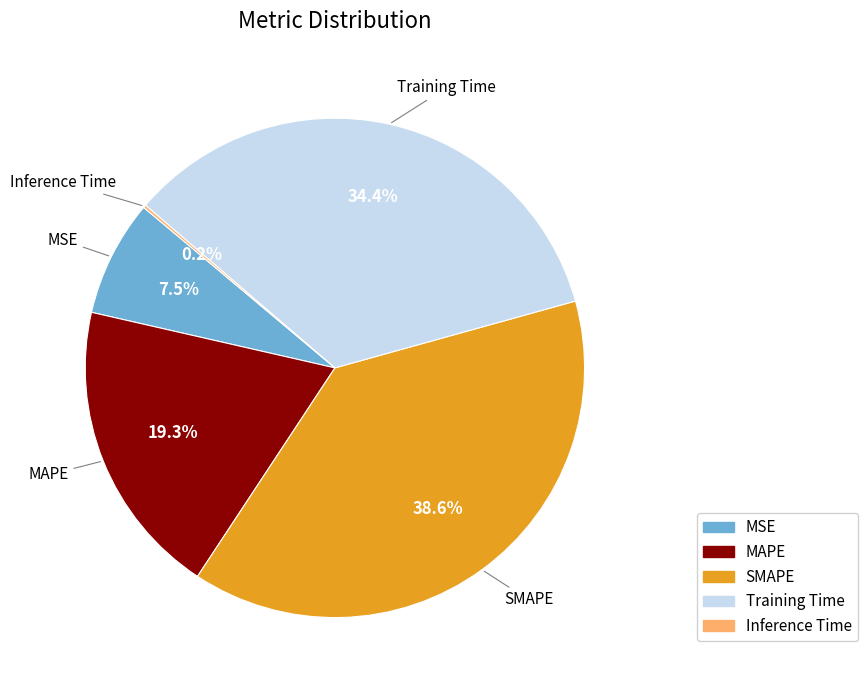

What percentage do MAPE and SMAPE together represent?

57.9%